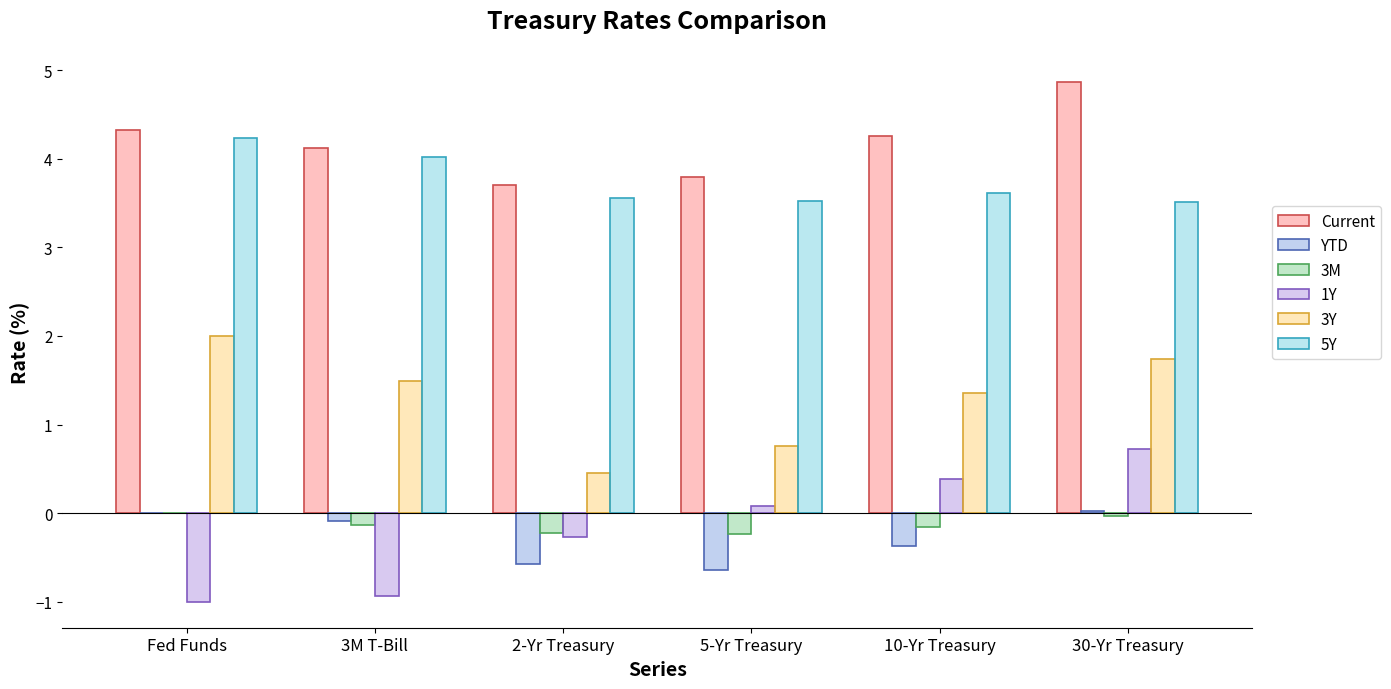

What is the difference between the highest and lowest values at Fed Funds?

5.3